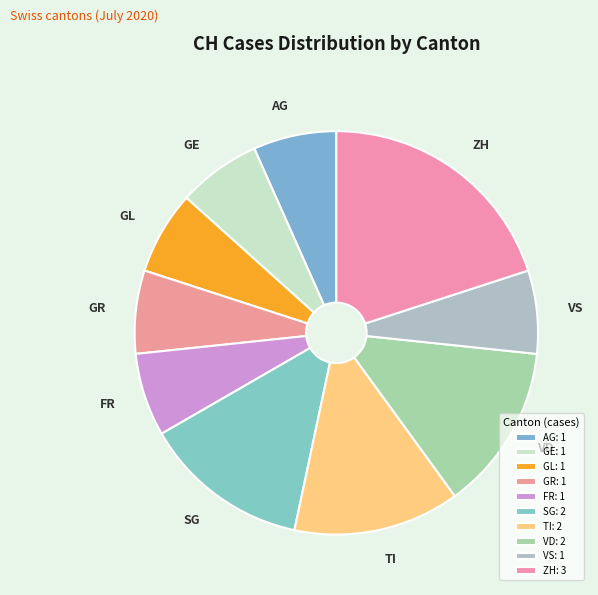

Do GR and GL together represent more than half of the pie?

No